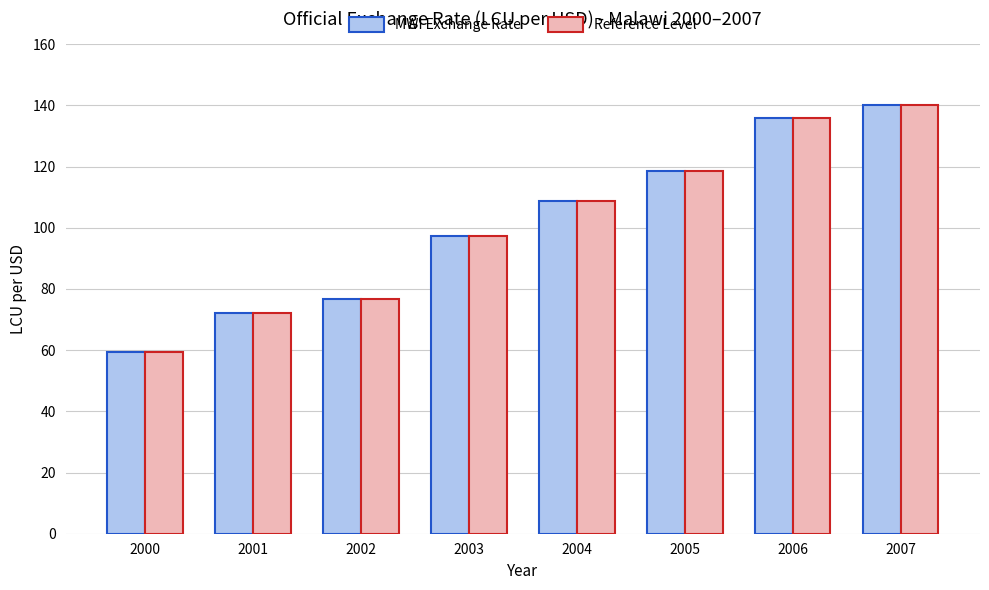

What is the highest value of the Reference Level series?

140.0